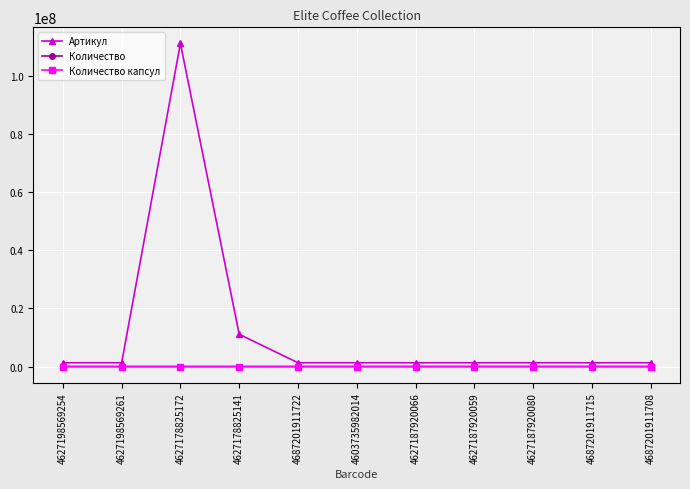

What position from the right is 4627187920059?

4